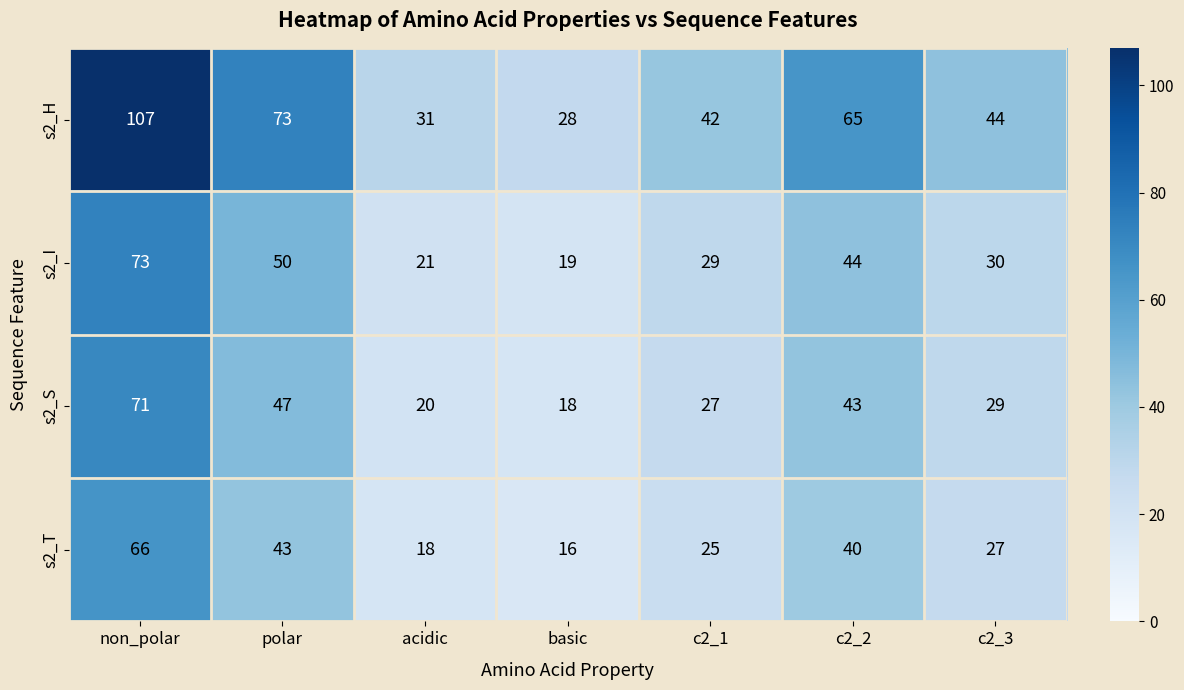

Reading left to right, what are all the values shown in this chart?

s2_H: 107	73	31	28	42	65	44
s2_I: 73	50	21	19	29	44	30
s2_S: 71	47	20	18	27	43	29
s2_T: 66	43	18	16	25	40	27